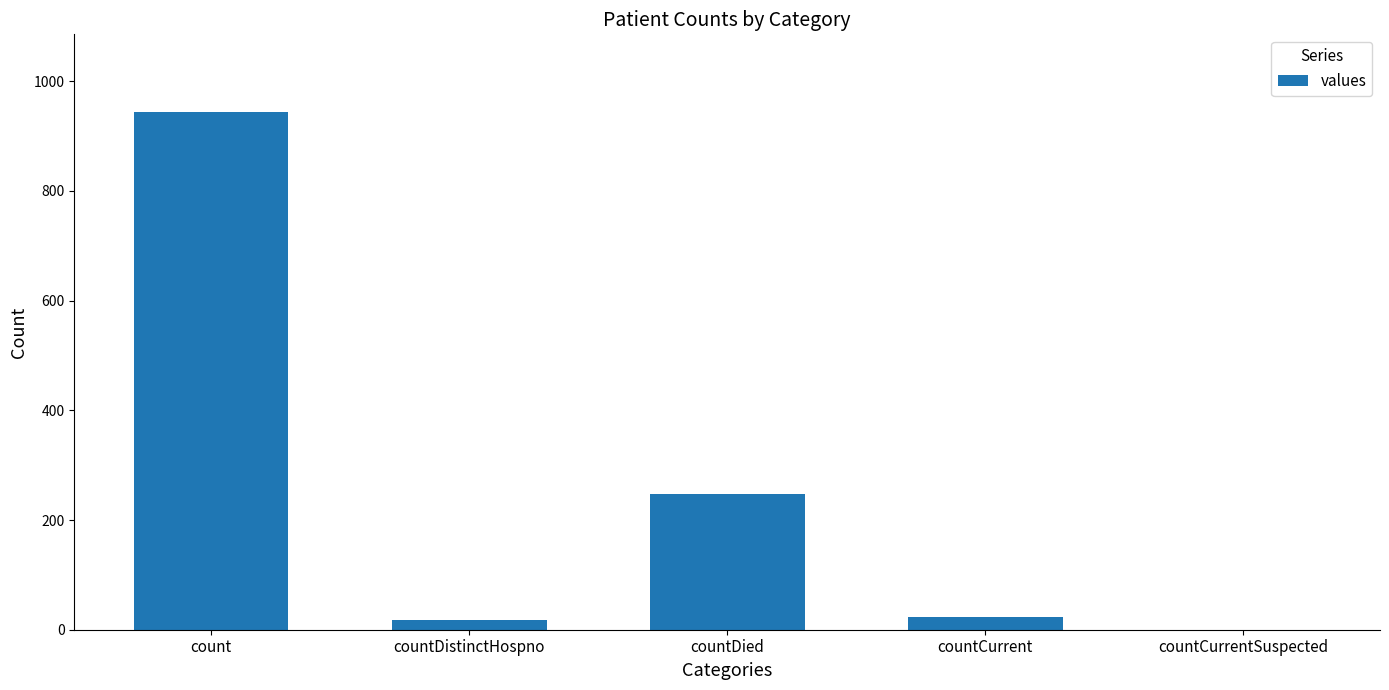

Reading left to right, list all the values displayed in this chart.

count=944	countDistinctHospno=17	countDied=247	countCurrent=24	countCurrentSuspected=0